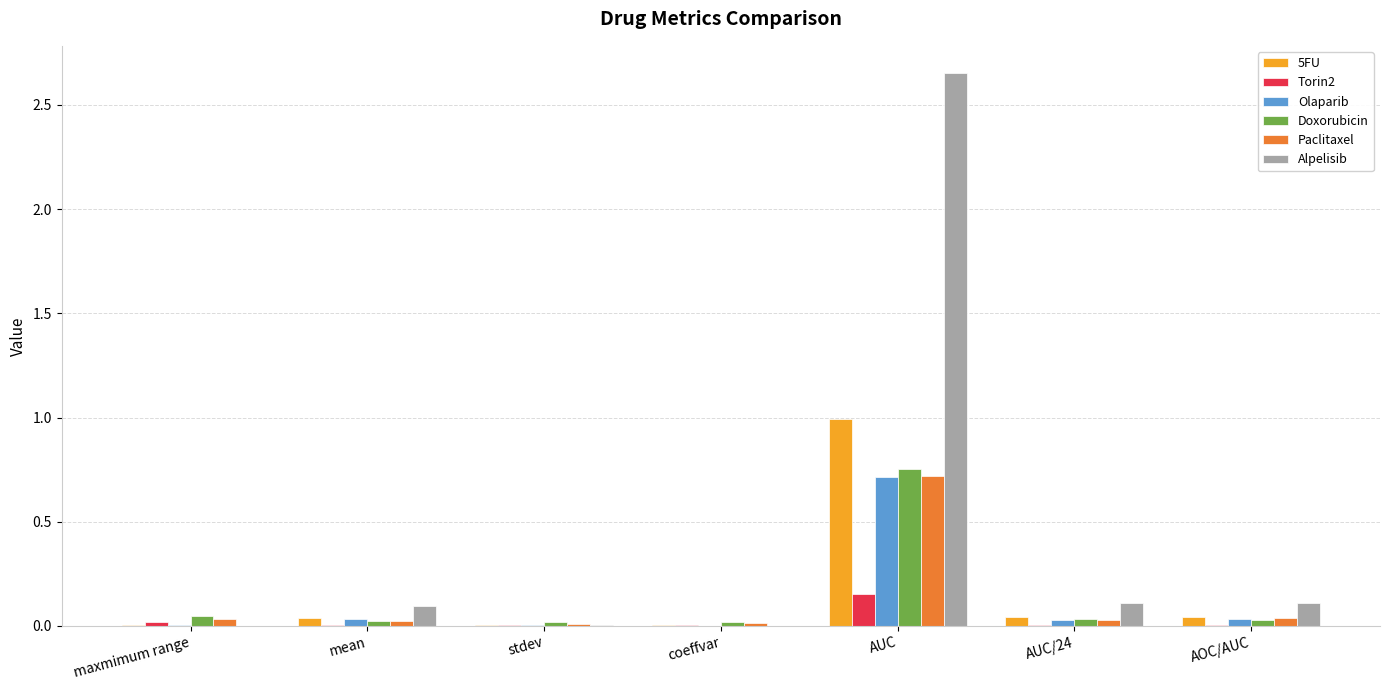

Which series has the widest spread of values?

Alpelisib